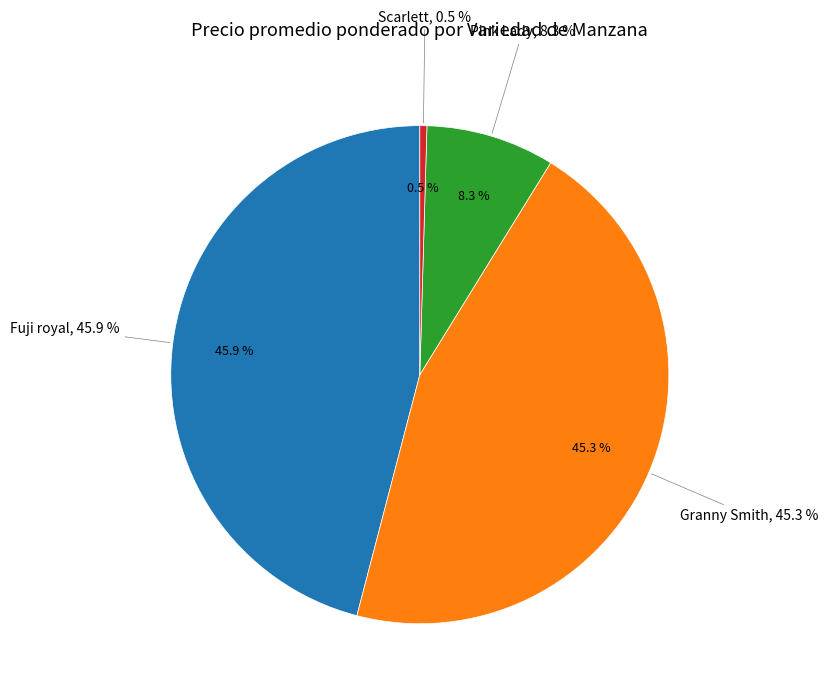

Which slice is the largest?

Fuji royal